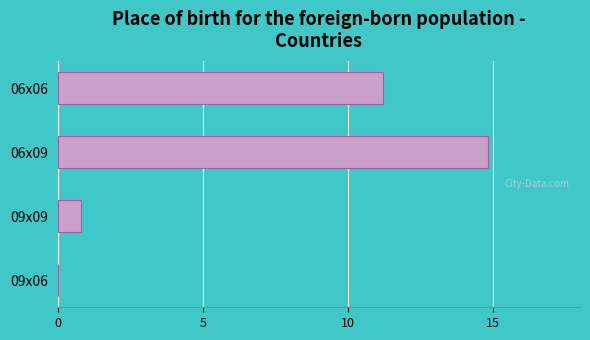

How many positive values are there?

3